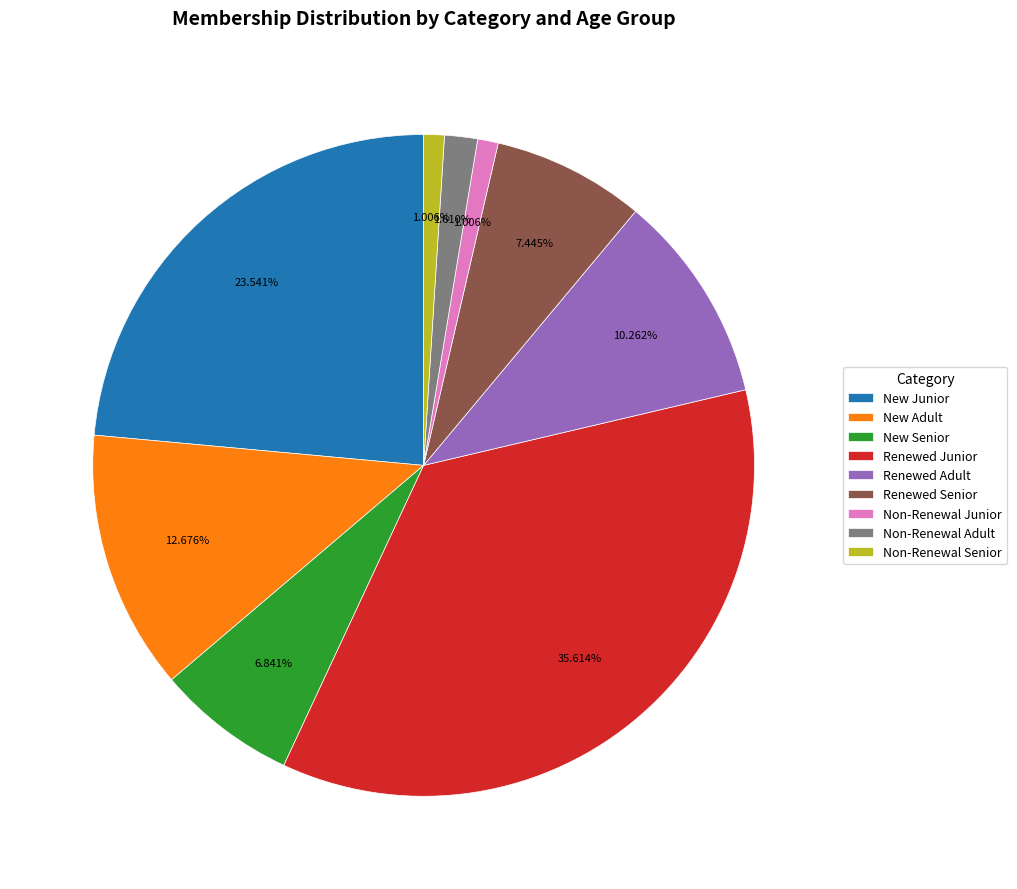

Does Non-Renewal Senior account for over 50% of the chart?

No